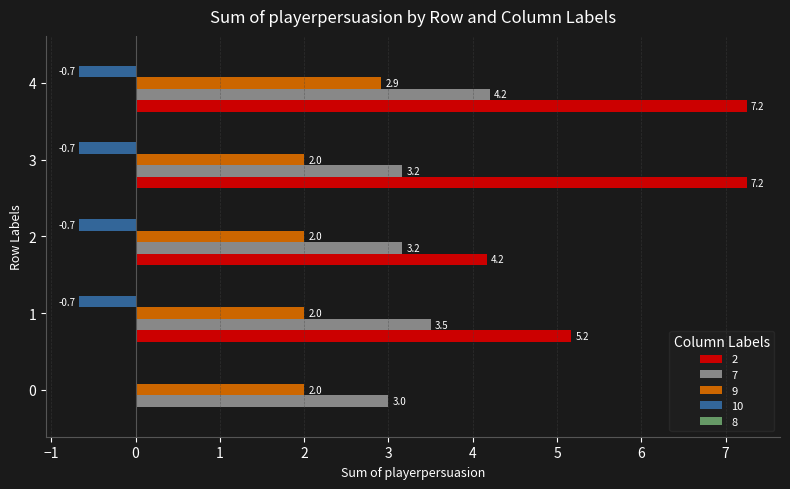

What is the maximum value for 7?

4.2